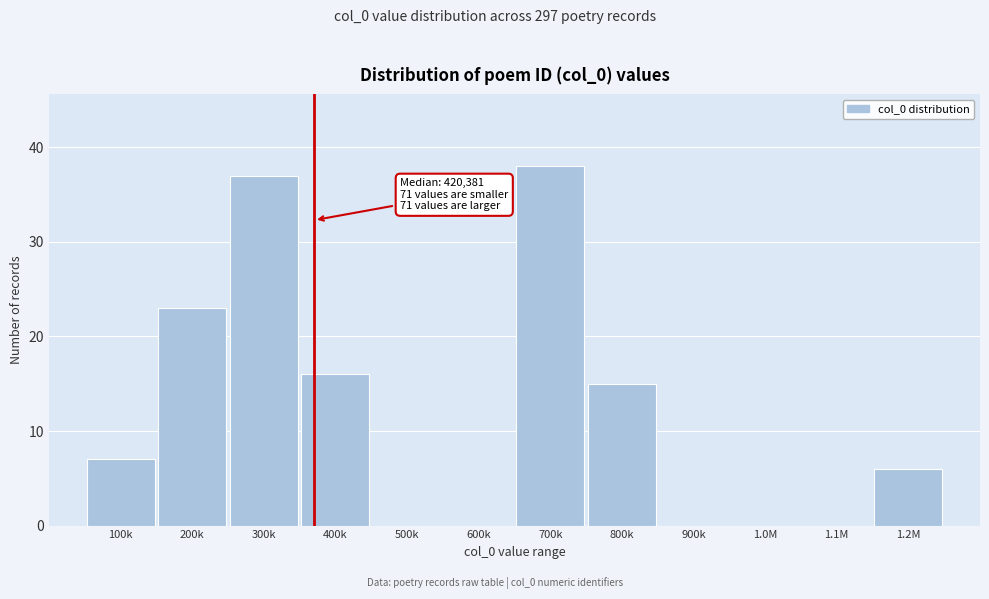

Reading left to right, extract all data points from this chart.

100k=7	200k=23	300k=37	400k=16	500k=0	600k=0	700k=38	800k=15	900k=0	1.0M=0	1.1M=0	1.2M=6